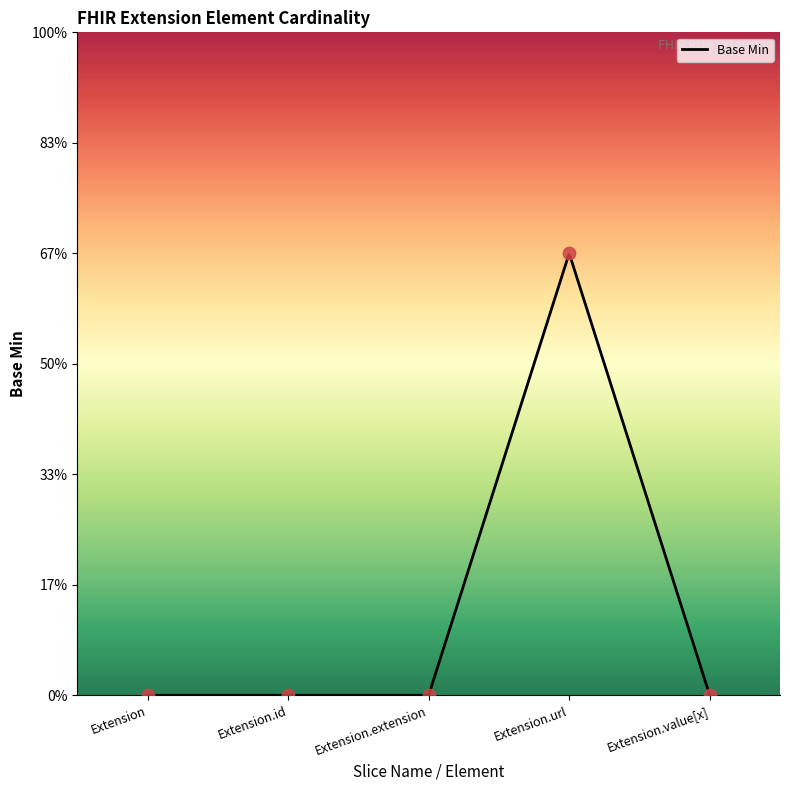

What is the change in value from Extension.id to Extension.url?

+1